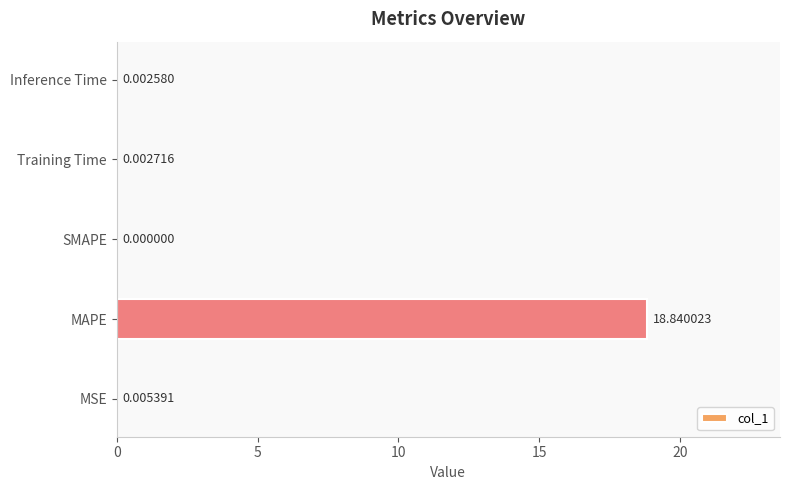

What is the sum of all values?

18.9